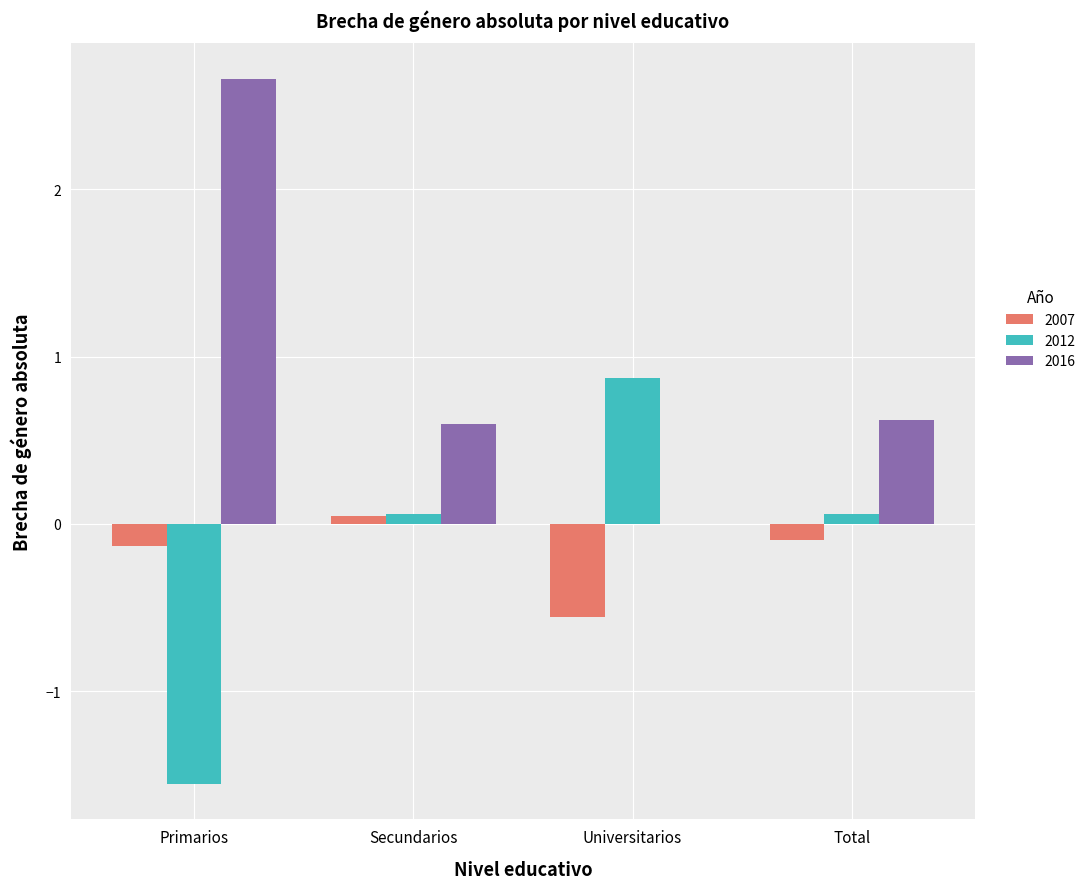

Reading right to left, extract all data points from this chart.

2007: -0.1	-0.6	0.0	-0.1
2012: 0.1	0.9	0.1	-1.6
2016: 0.6	0.0	0.6	2.7